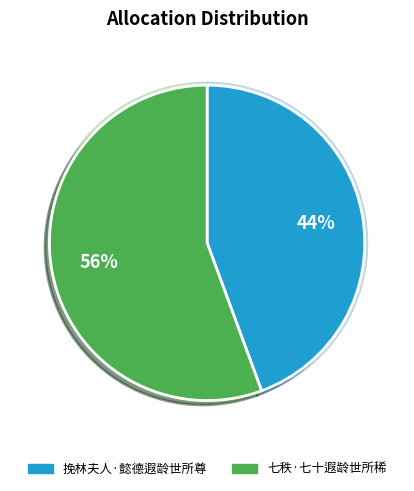

What is the smallest slice in the pie chart?

挽林夫人·懿德遐龄世所尊